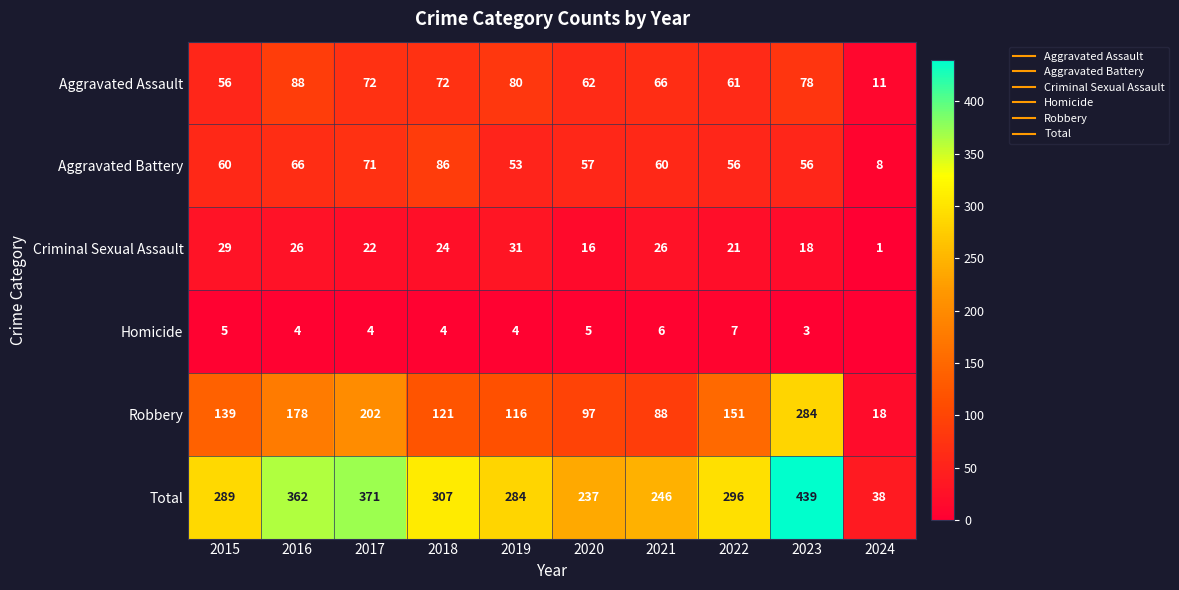

What is the greatest value displayed?

439